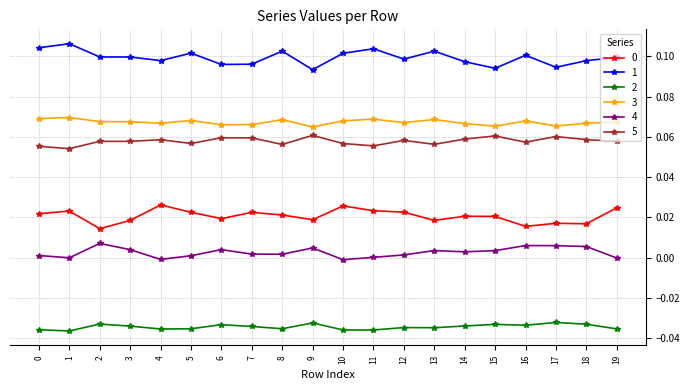

The 0 series shows 0.0 at 10. True or false?

True